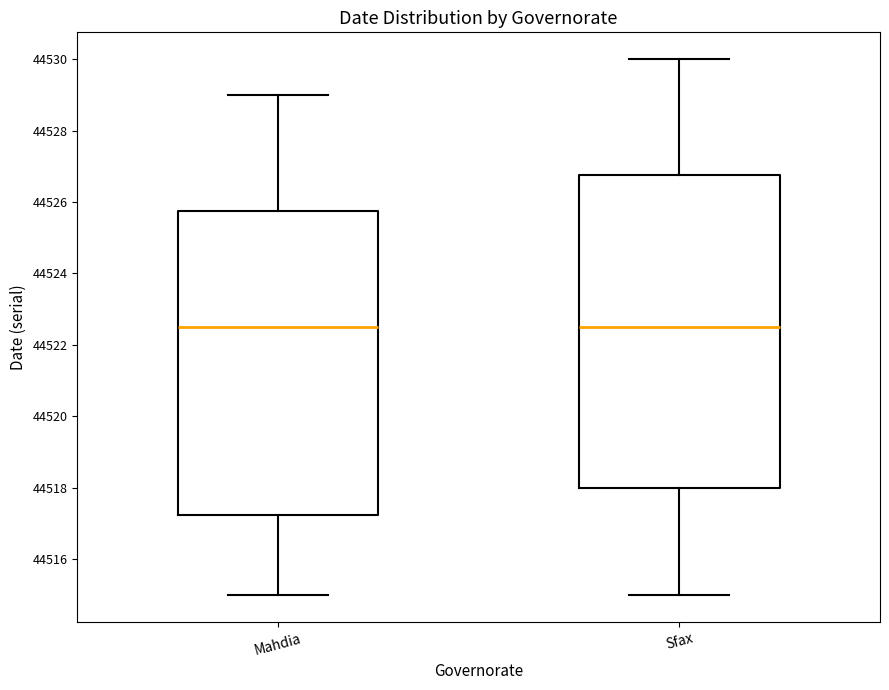

Reading left to right, transcribe this box plot: for each box, give where its median line is, the range the box spans, and where its two whiskers end, as read against the y-axis. The values are not printed on the chart, so give them approximately, as read against the axis.

Mahdia: median 44522.6, box 44517.2 to 44525.8, whiskers 44515.0 to 44529.0
Sfax: median 44522.6, box 44518.0 to 44526.8, whiskers 44515.0 to 44530.0